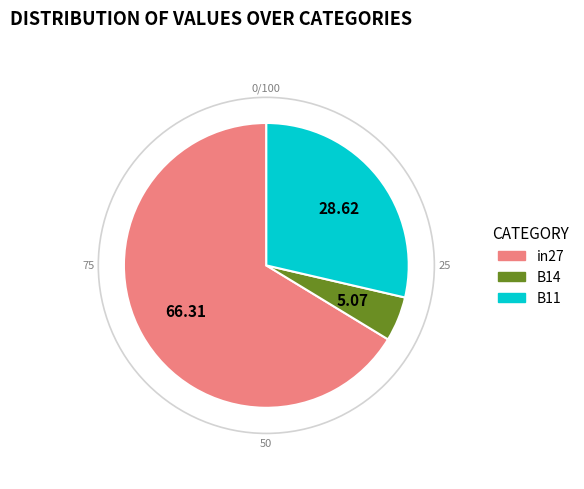

Combined, do in27 and B14 account for over 50%?

Yes